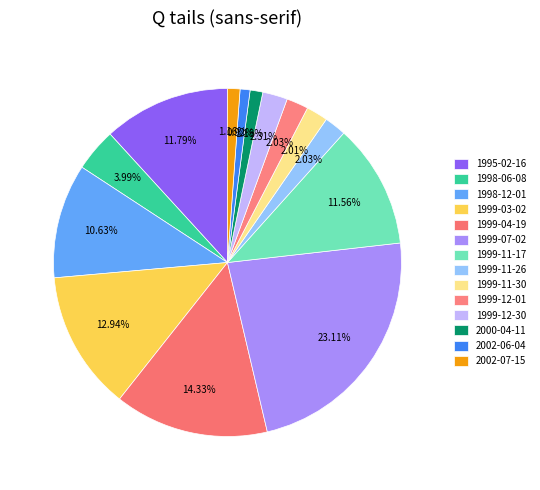

Does any single category account for the majority?

No